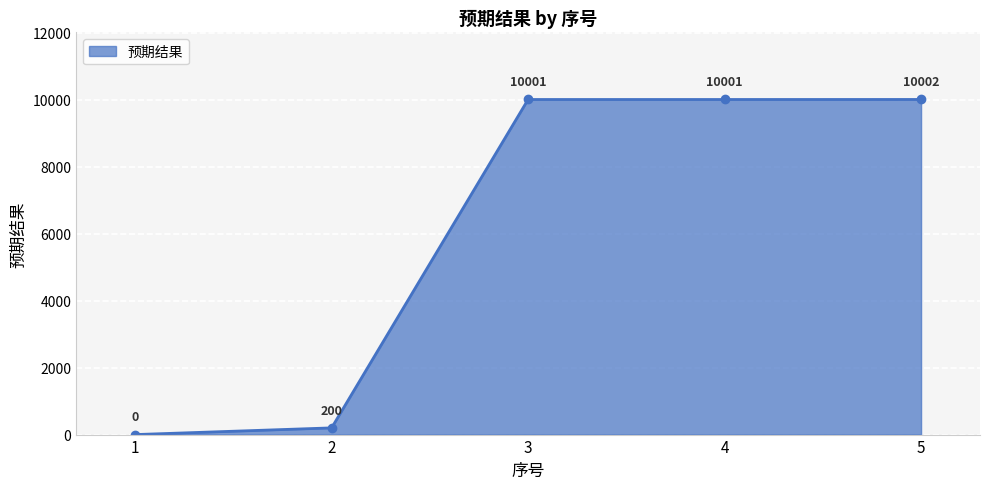

How many values are below 10001?

2